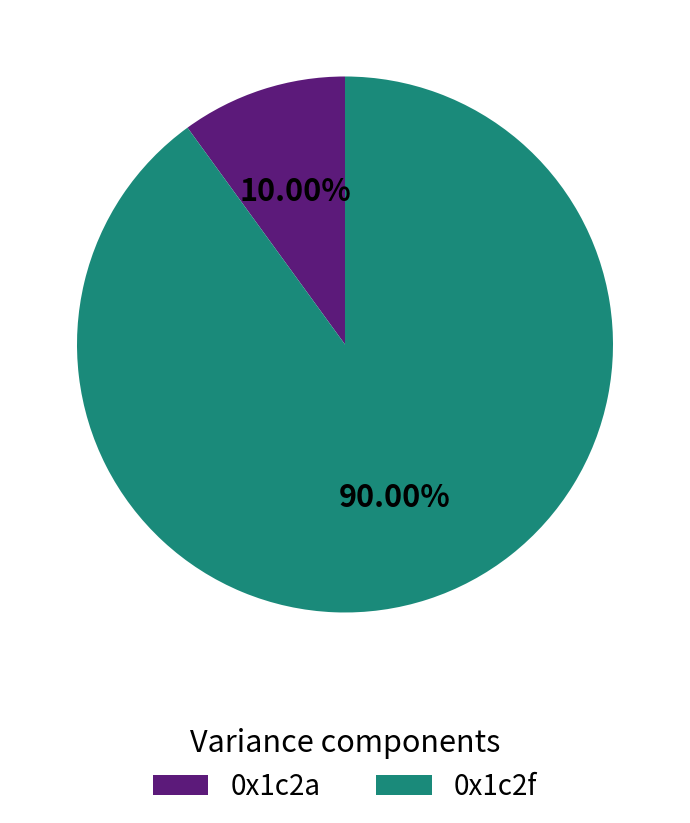

To the nearest percent, what portion does 0x1c2a represent?

10%